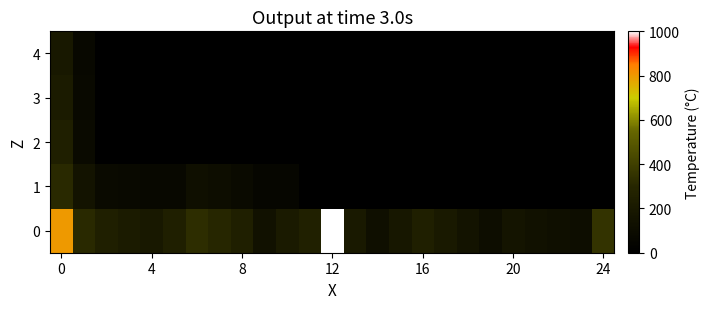

Reading left to right, transcribe all the data shown in this chart.

0: 800.0	312.7	244.8	211.0	188.3	243.0	331.1	298.8	243.7	139.7	206.0	254.0	1702.3	200.6	122.7	182.6	242.7	196.4	155.6	102.7	162.9	135.0	121.4	110.3	353.6
1: 312.7	148.6	86.3	75.5	67.7	65.5	123.4	106.7	87.9	47.7	53.6	0.0	0.0	0.0	0.0	0.0	0.0	0.0	0.0	0.0	0.0	0.0	0.0	0.0	0.0
2: 244.8	86.3	0.0	0.0	0.0	0.0	0.0	0.0	0.0	0.0	0.0	0.0	0.0	0.0	0.0	0.0	0.0	0.0	0.0	0.0	0.0	0.0	0.0	0.0	0.0
3: 211.0	75.5	0.0	0.0	0.0	0.0	0.0	0.0	0.0	0.0	0.0	0.0	0.0	0.0	0.0	0.0	0.0	0.0	0.0	0.0	0.0	0.0	0.0	0.0	0.0
4: 188.3	67.7	0.0	0.0	0.0	0.0	0.0	0.0	0.0	0.0	0.0	0.0	0.0	0.0	0.0	0.0	0.0	0.0	0.0	0.0	0.0	0.0	0.0	0.0	0.0